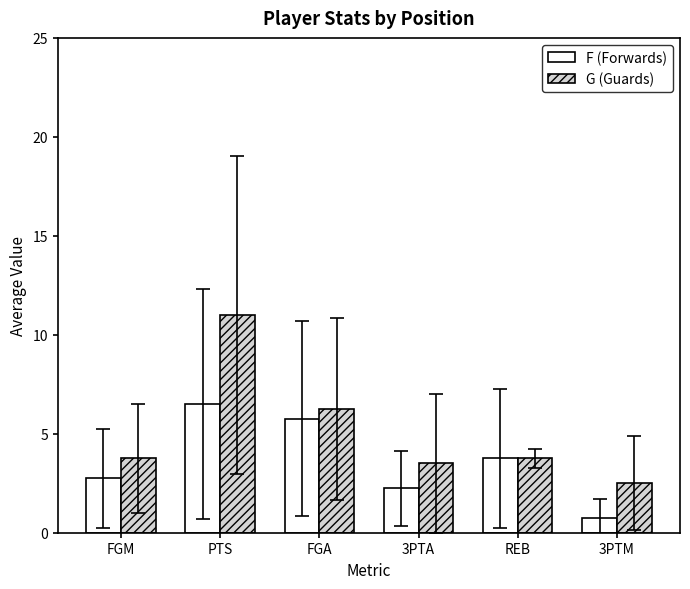

True or false: F (Forwards) has a value of 6.5 at PTS.

True